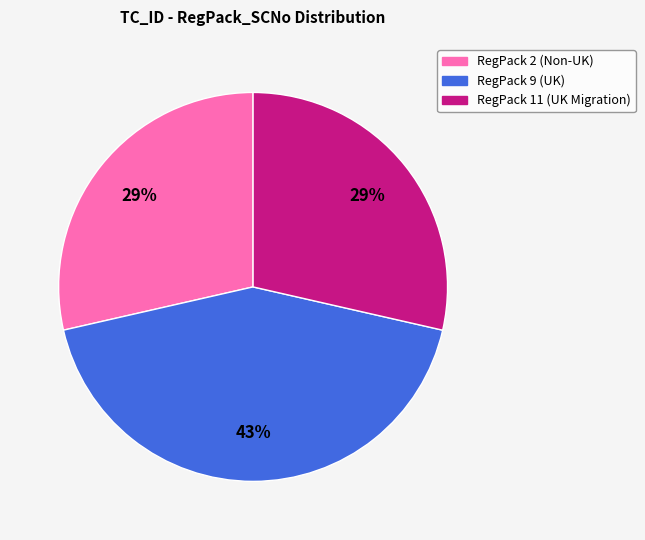

The RegPack 11 (UK Migration) slice represents 21% of the pie. True or false?

False